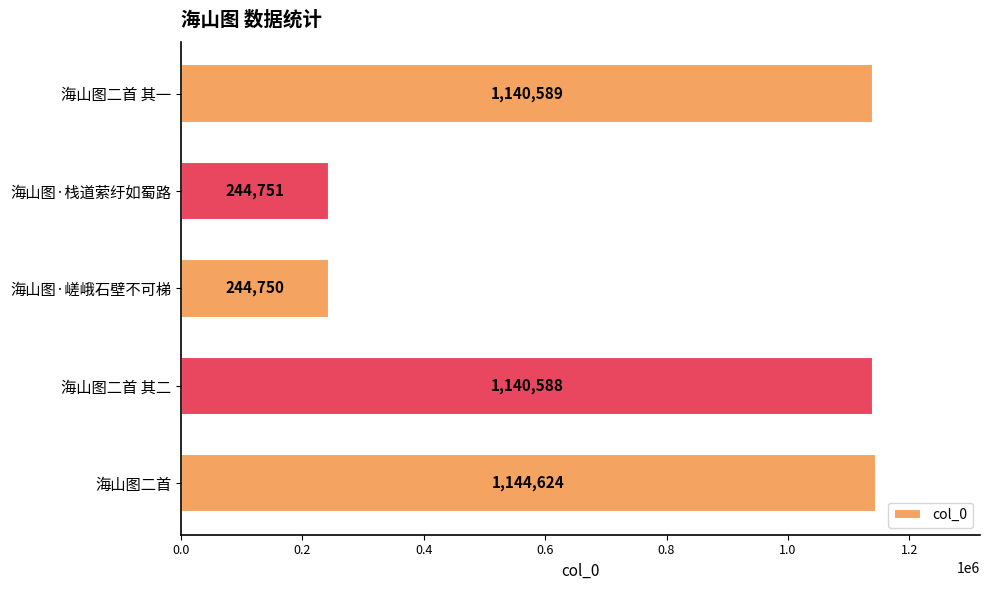

List the labels in order of value, smallest first.

海山图·嵯峨石壁不可梯, 海山图·栈道萦纡如蜀路, 海山图二首 其二, 海山图二首 其一, 海山图二首